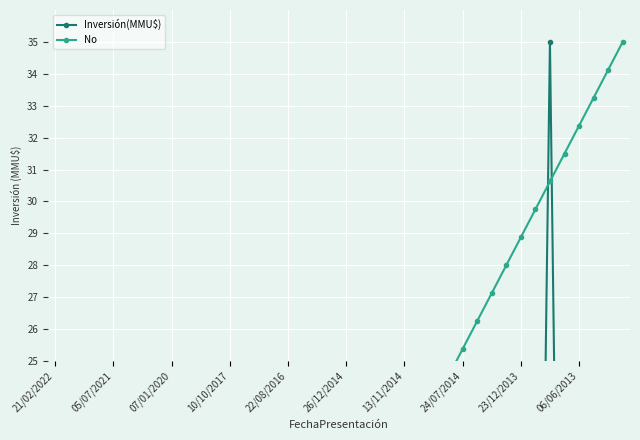

List the series in order of their overall mean, highest first.

No, Inversión(MMU$)